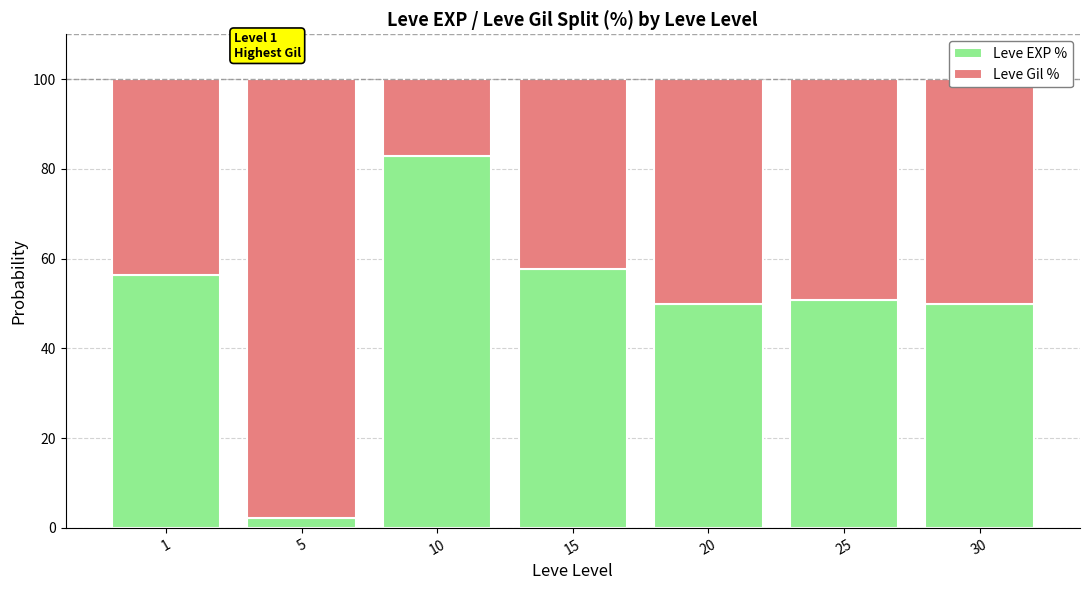

What is the total value across all series at 1?

100.0